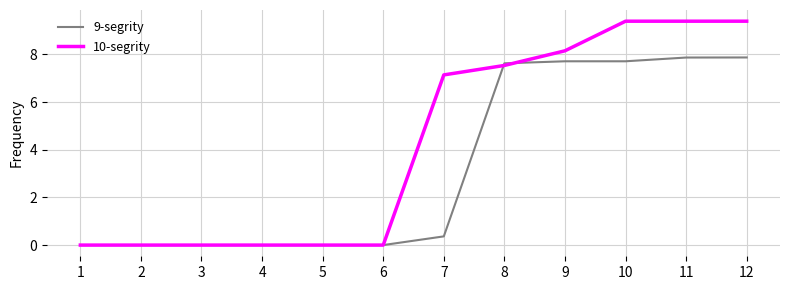

Which series has the largest total across all categories?

10-segrity